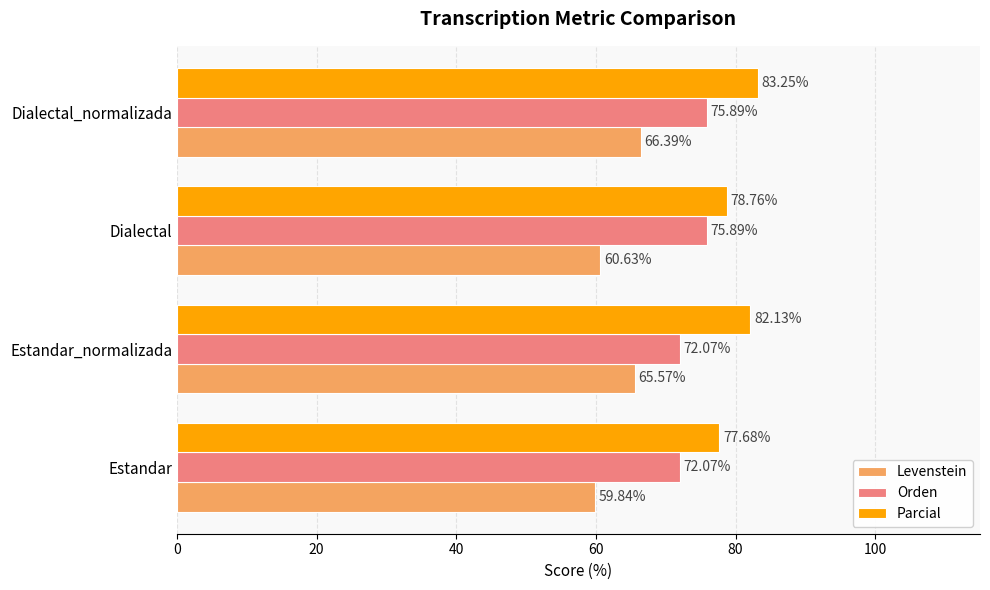

What is the total value across all series at Dialectal_normalizada?

225.5